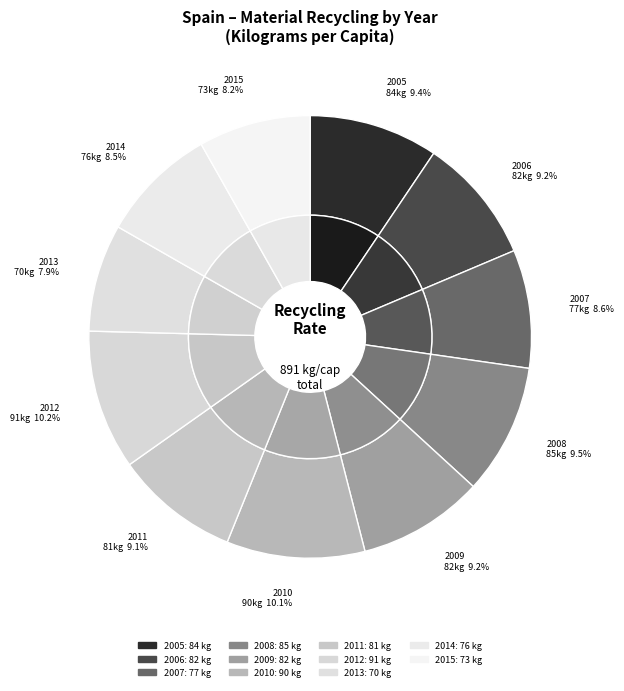

The 2012 slice represents 10% of the pie. True or false?

True